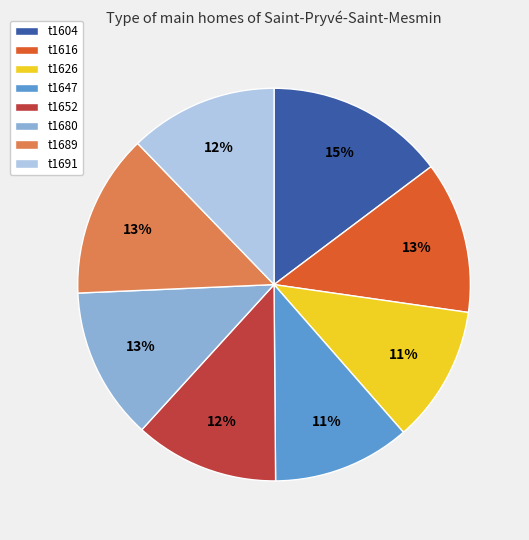

How many segments does this pie chart have?

8